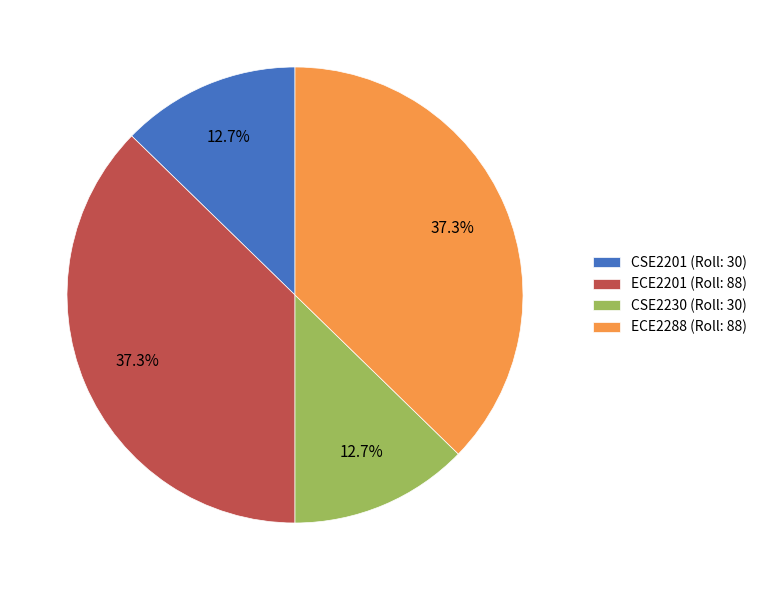

What is the ratio of the value at ECE2288 (Roll: 88) to the value at ECE2201 (Roll: 88)?

1.0